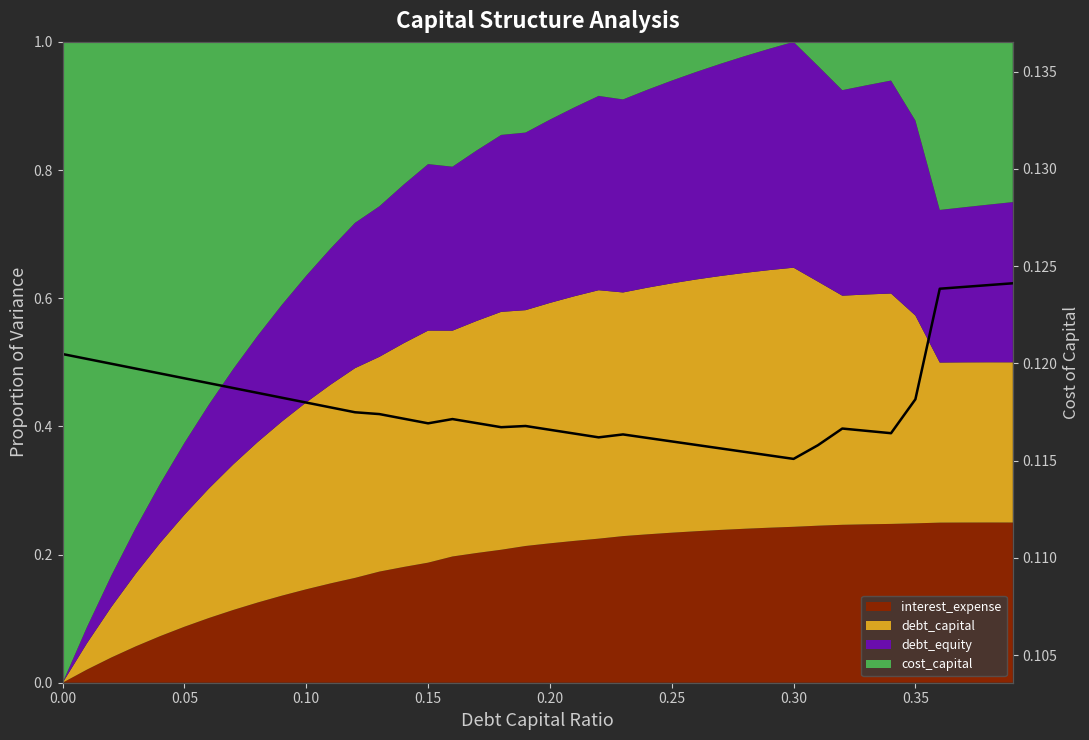

The value at 21 is 0.2. True or false?

False